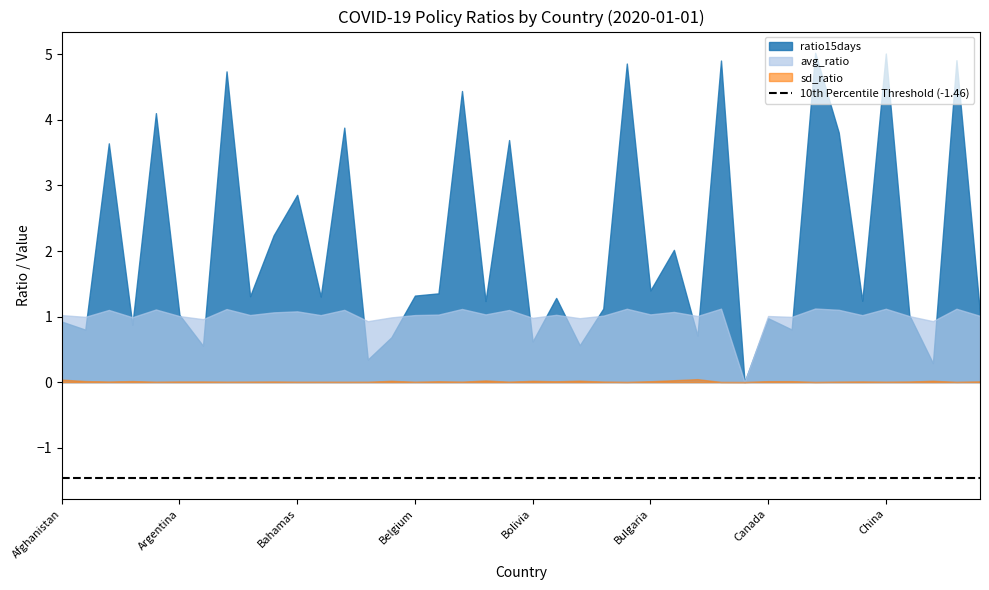

List the labels in order of ratio15days value, largest first.

Central African Republic, China, Congo, Cambodia, Brunei, Australia, Benin, Angola, Bangladesh, Chad, Bhutan, Algeria, Bahamas, Azerbaijan, Burkina Faso, Bulgaria, Belize, Belgium, Austria, Bahrain, Bosnia and Herzegovina, Chile, Bermuda, Brazil, Costa Rica, Argentina, Colombia, Canada, Afghanistan, Andorra, Cape Verde, Albania, Burundi, Belarus, Bolivia, Botswana, Aruba, Barbados, Comoros, Cameroon